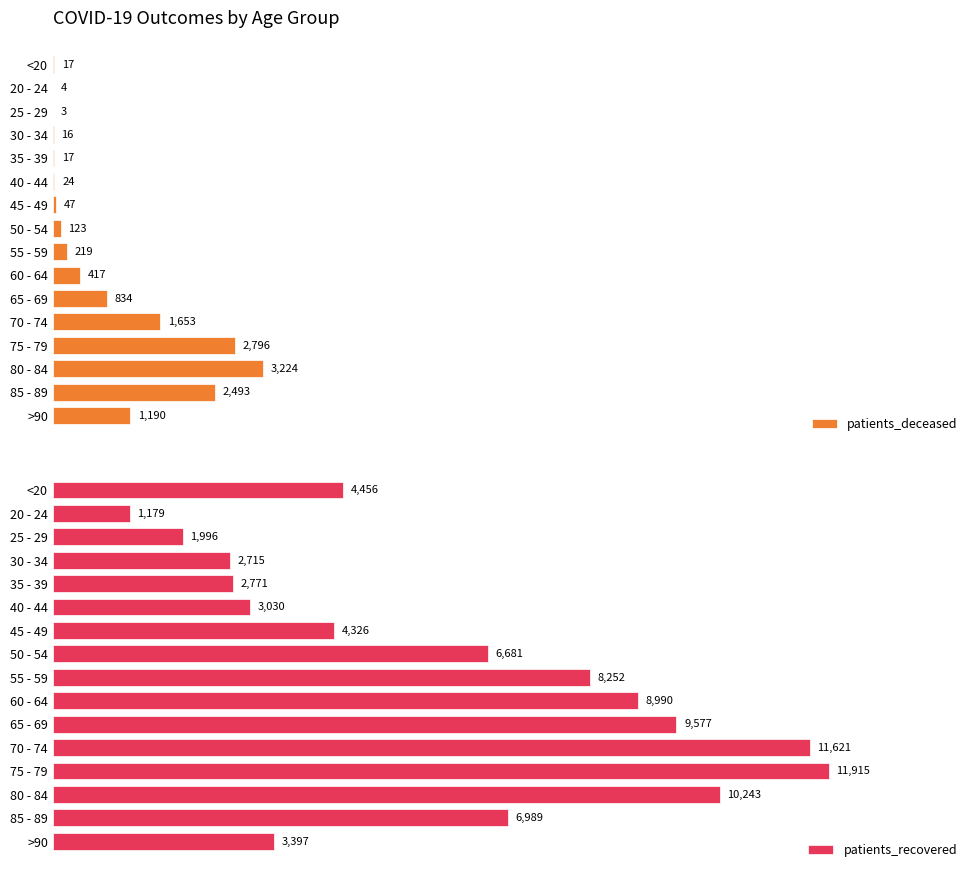

How many bars are there in each group?

2